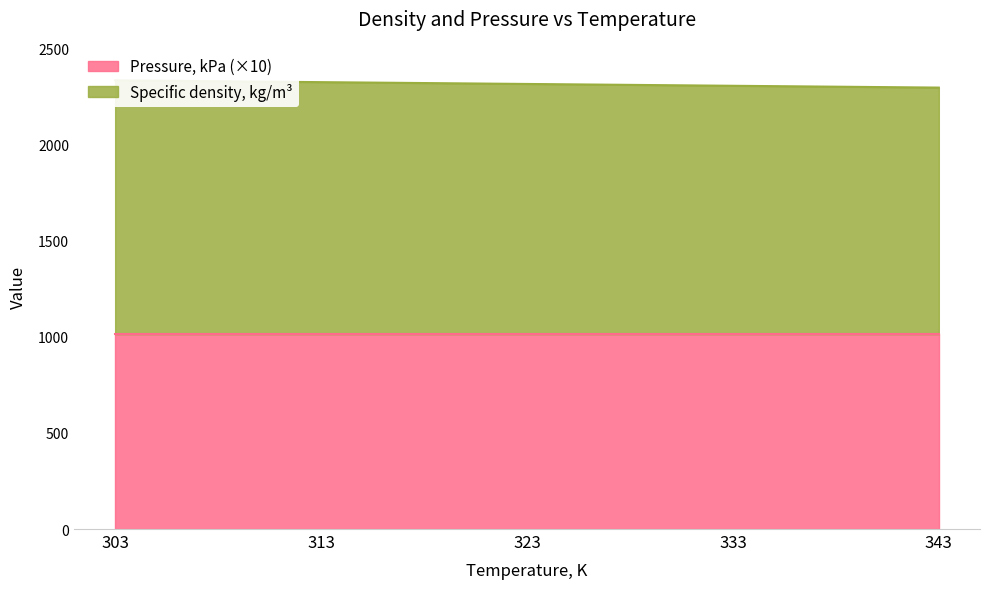

Is it true that the value at 313 is 3871.3?

False